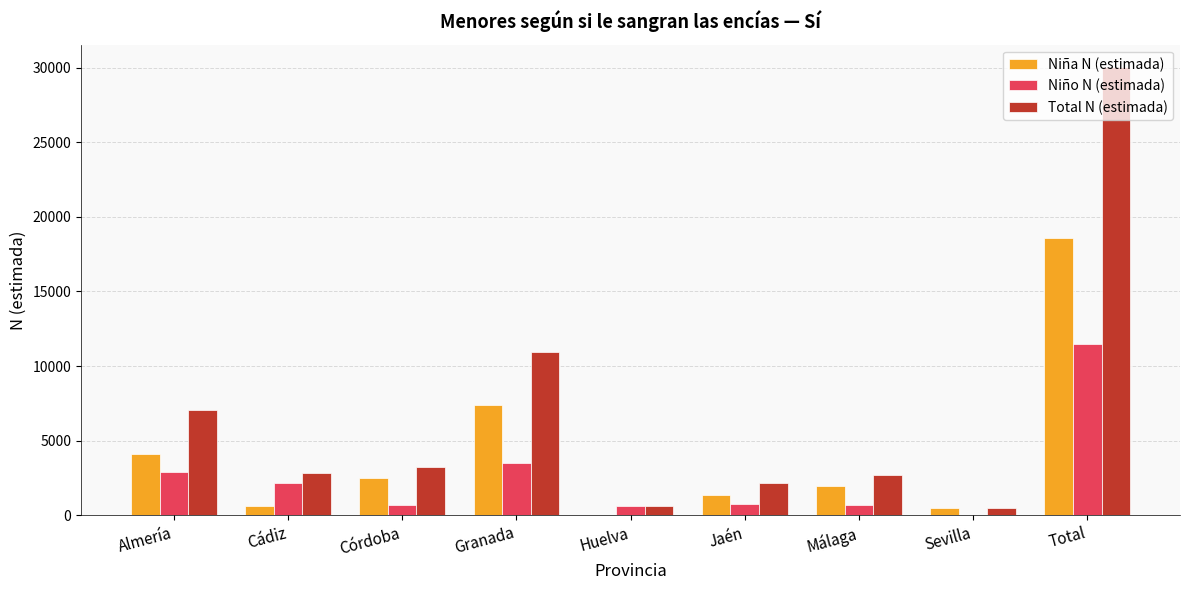

Which series has the largest total across all categories?

Total N (estimada)